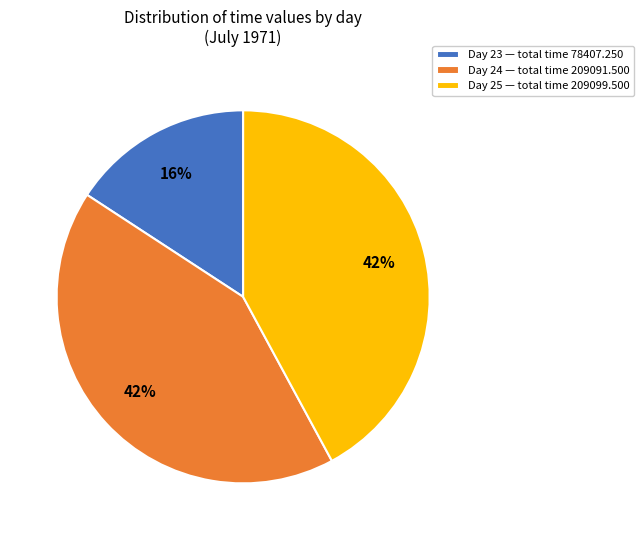

Does Day 23 — total time 78407.250 account for over 50% of the chart?

No